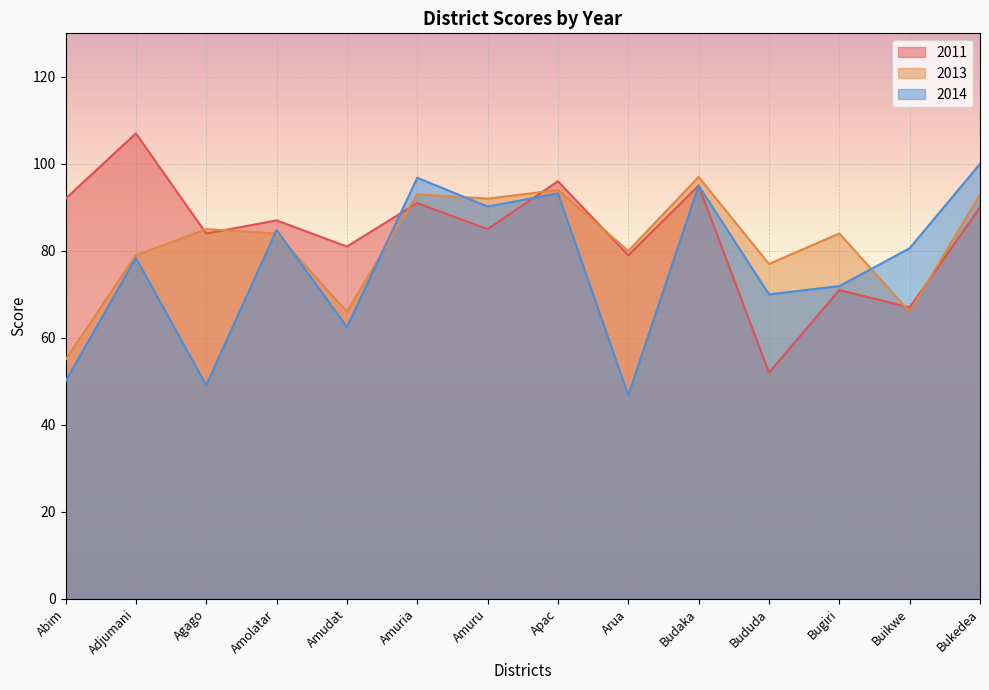

Which series changed the most between Amolatar and Bududa?

2011